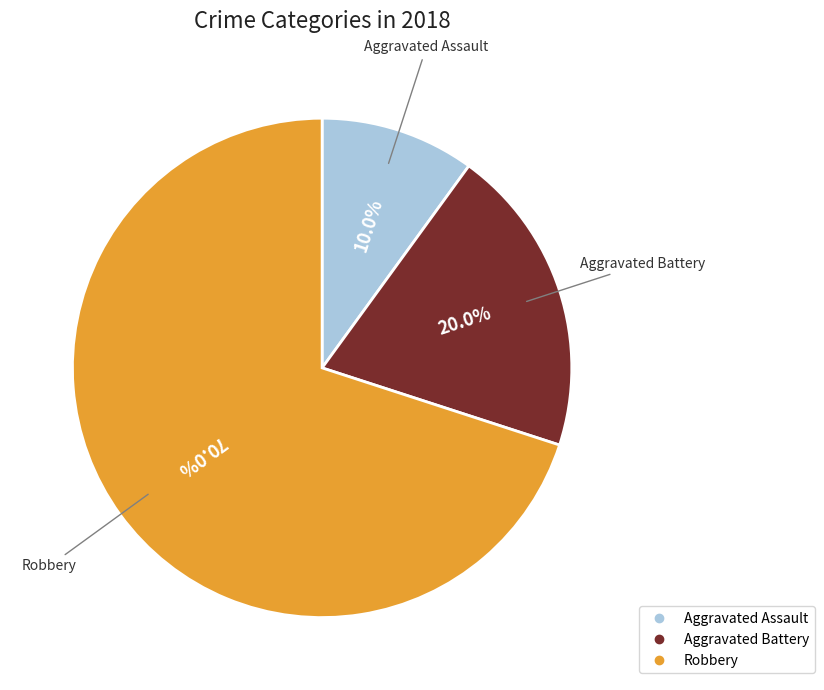

Which slice is the smallest?

Aggravated Assault